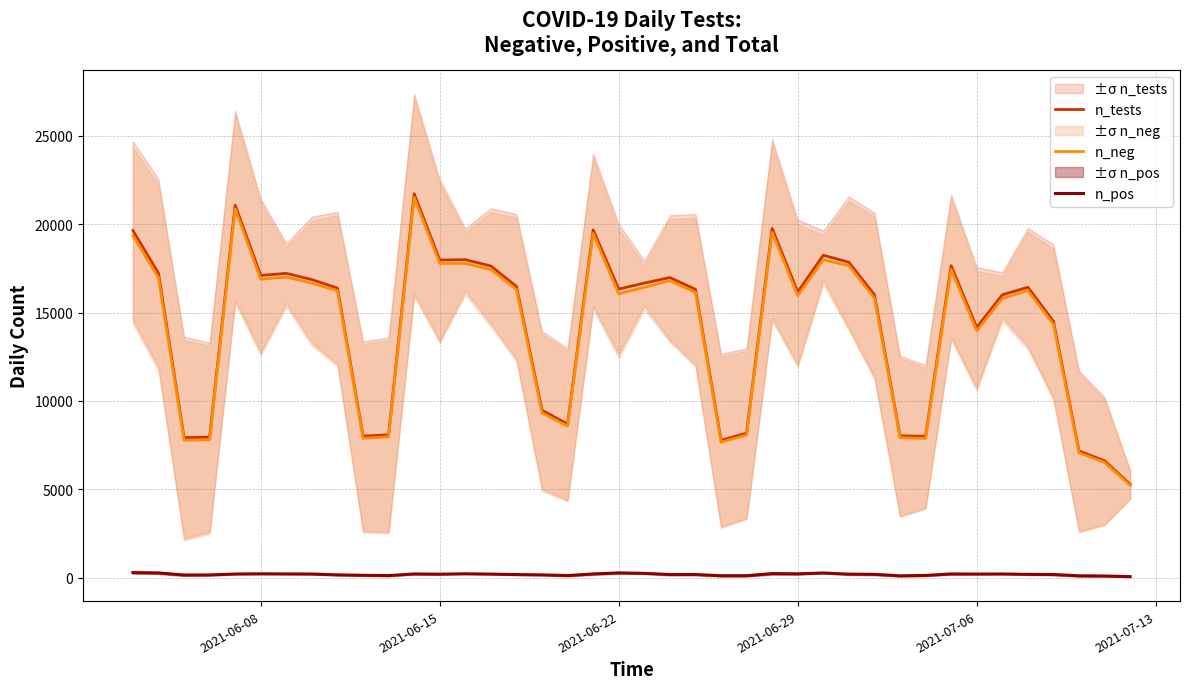

True or false: n_tests and n_pos cross at least once.

False